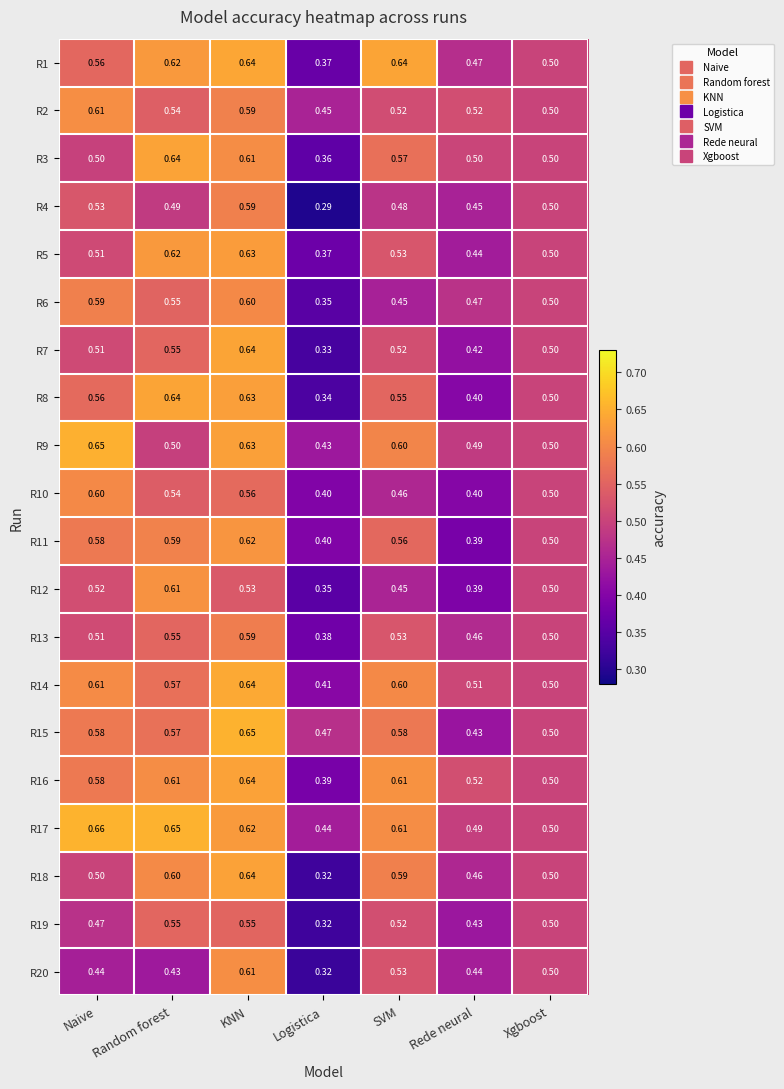

Where is R8 nearest to the value 0?

Logistica